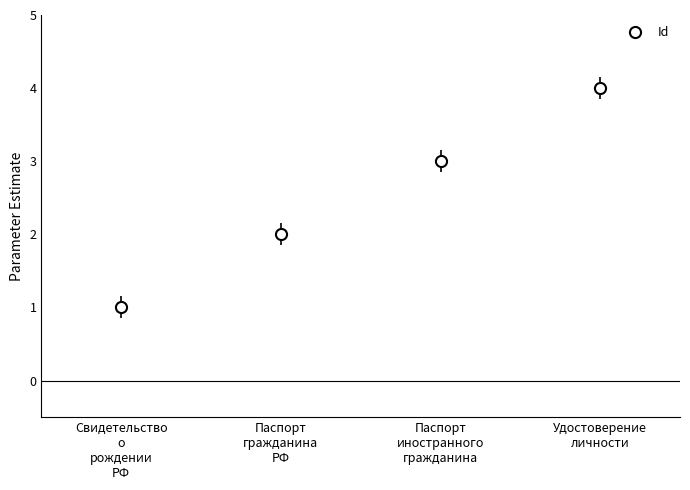

What is the maximum value shown in the chart?

4